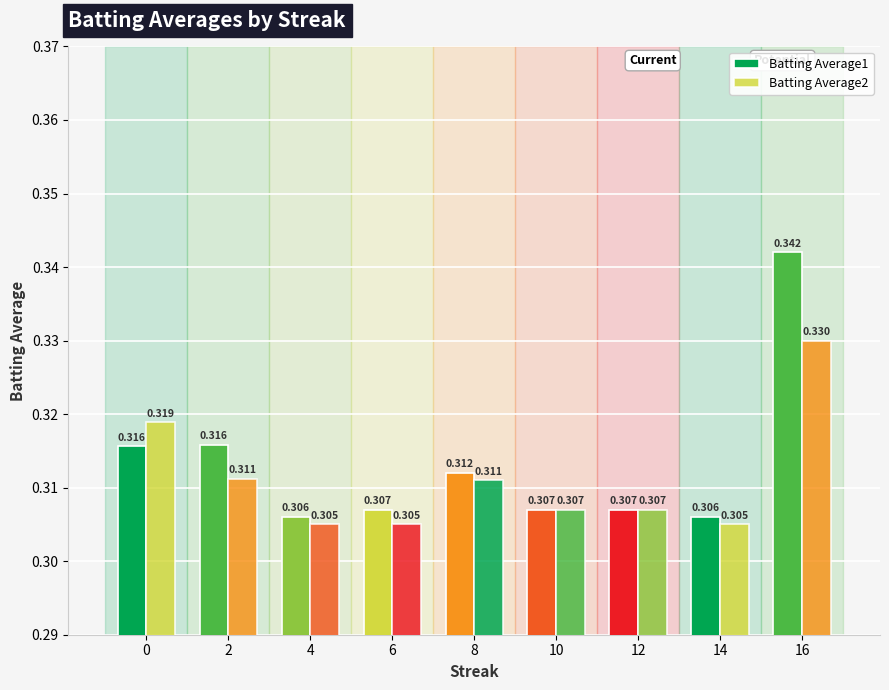

Reading left to right, transcribe all the data shown in this chart.

Batting Average1: 0.3	0.3	0.3	0.3	0.3	0.3	0.3	0.3	0.3
Batting Average2: 0.3	0.3	0.3	0.3	0.3	0.3	0.3	0.3	0.3